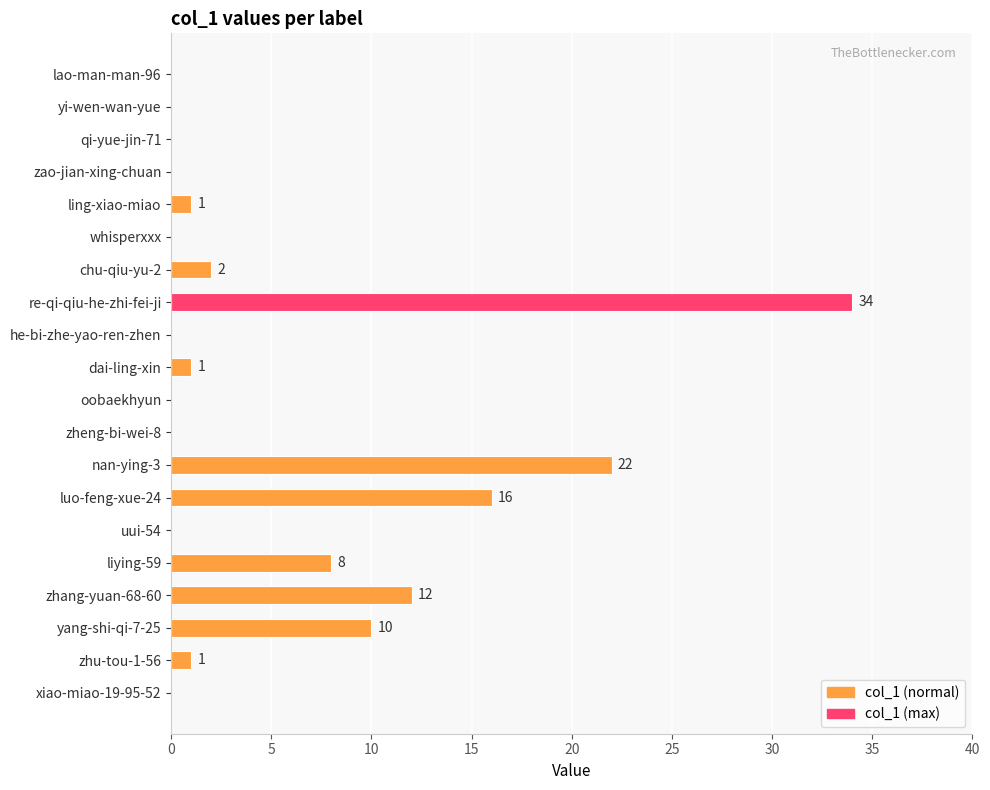

Where is the data nearest to the value 17?

luo-feng-xue-24